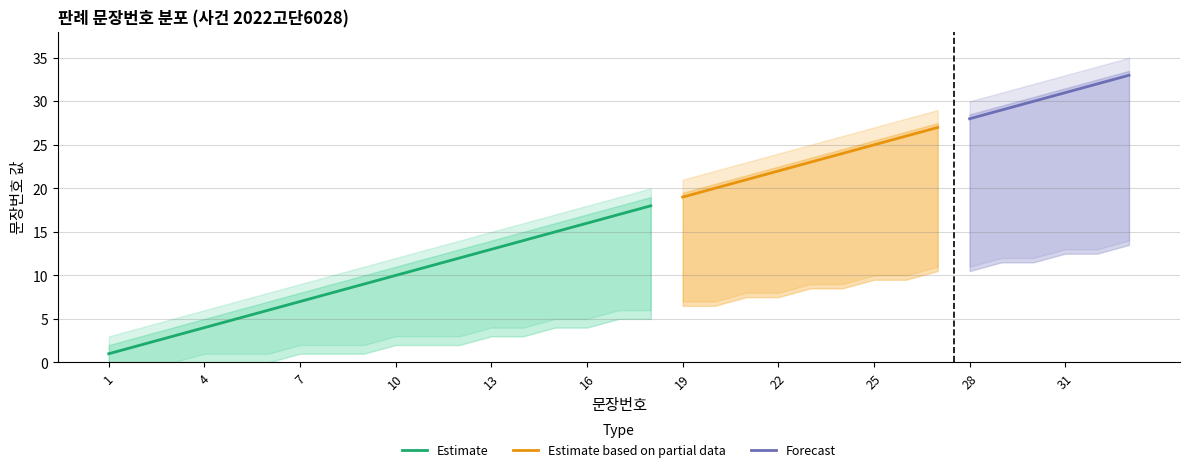

Reading left to right, what are all the values shown in this chart?

문장번호: 1=1	2=2	3=3	4=4	5=5	6=6	7=7	8=8	9=9	10=10	11=11	12=12	13=13	14=14	15=15	16=16	17=17	18=18	19=19	20=20	21=21	22=22	23=23	24=24	25=25	26=26	27=27	28=28	29=29	30=30	31=31	32=32	33=33
upper_bound: 1=3	2=4	3=5	4=6	5=7	6=8	7=9	8=10	9=11	10=12	11=13	12=14	13=15	14=16	15=17	16=18	17=19	18=20	19=21	20=22	21=23	22=24	23=25	24=26	25=27	26=28	27=29	28=30	29=31	30=32	31=33	32=34	33=35
lower_bound: 1=0	2=0	3=0	4=1	5=1	6=1	7=2	8=2	9=2	10=3	11=3	12=3	13=4	14=4	15=5	16=5	17=6	18=6	19=7	20=7	21=8	22=8	23=9	24=9	25=10	26=10	27=11	28=11	29=12	30=12	31=13	32=13	33=14